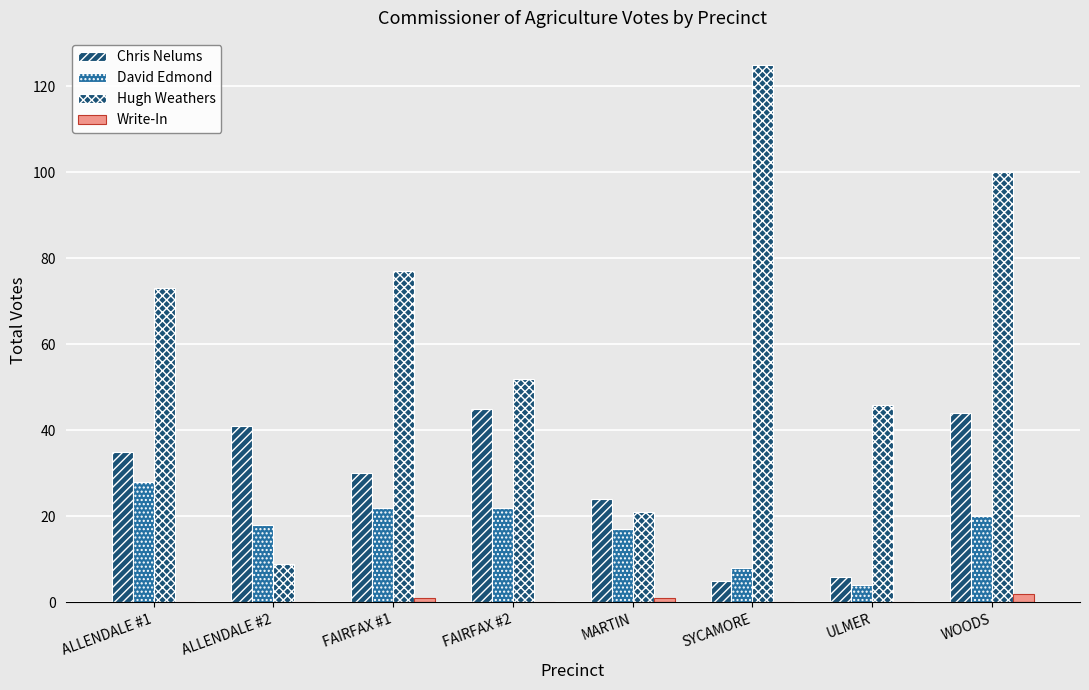

Reading left to right, extract all data points from this chart.

Chris Nelums: 35	41	30	45	24	5	6	44
David Edmond: 28	18	22	22	17	8	4	20
Hugh Weathers: 73	9	77	52	21	125	46	100
Write-In: 0	0	1	0	1	0	0	2